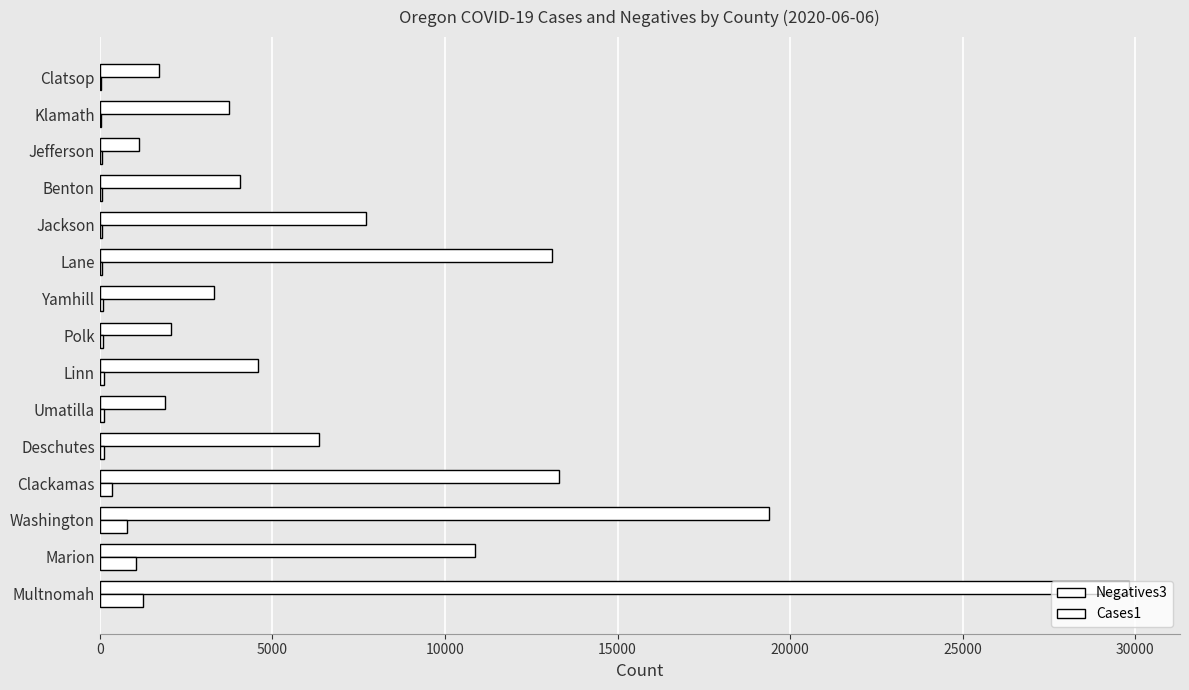

What is the value of the Cases1 bar at the 2nd from the left?

1039